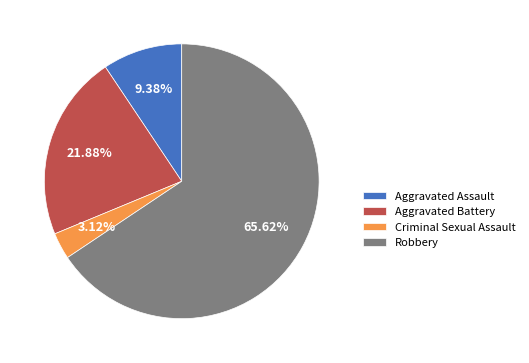

Which slice represents more than half of the pie?

Robbery